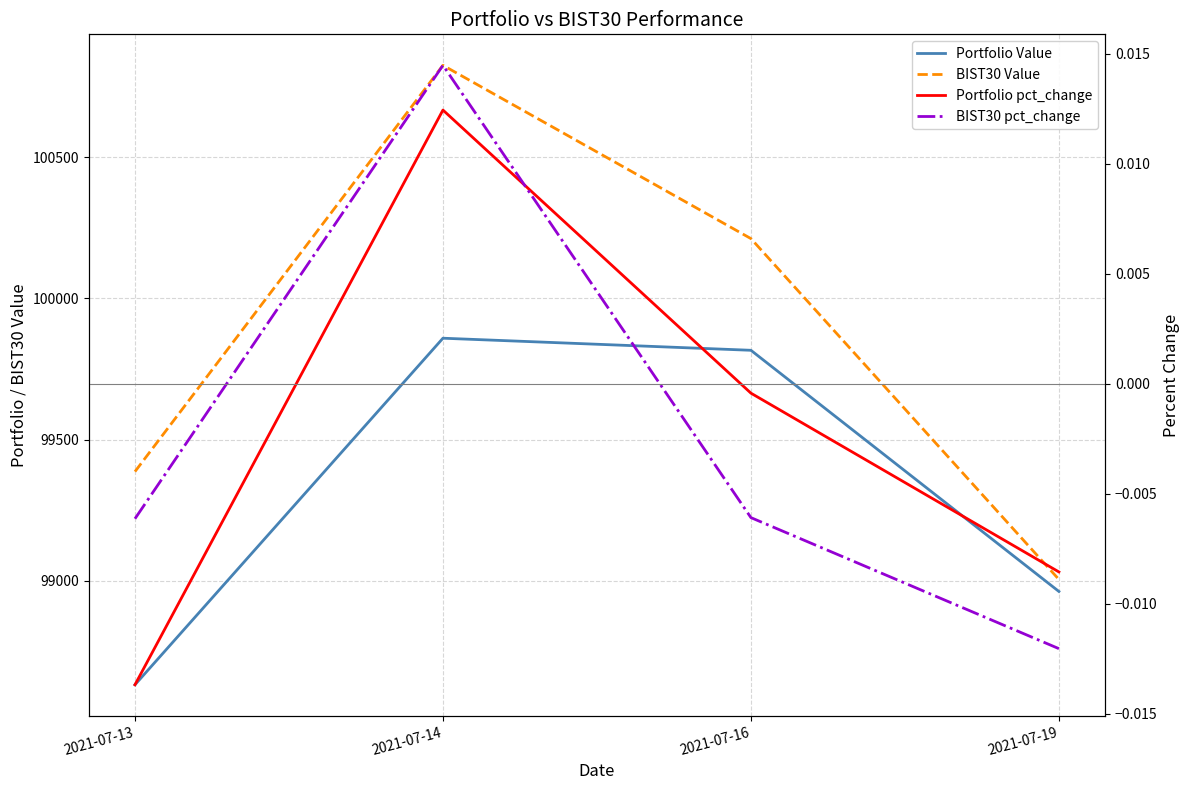

What is the average value of the BIST30 Value series?

99856.9